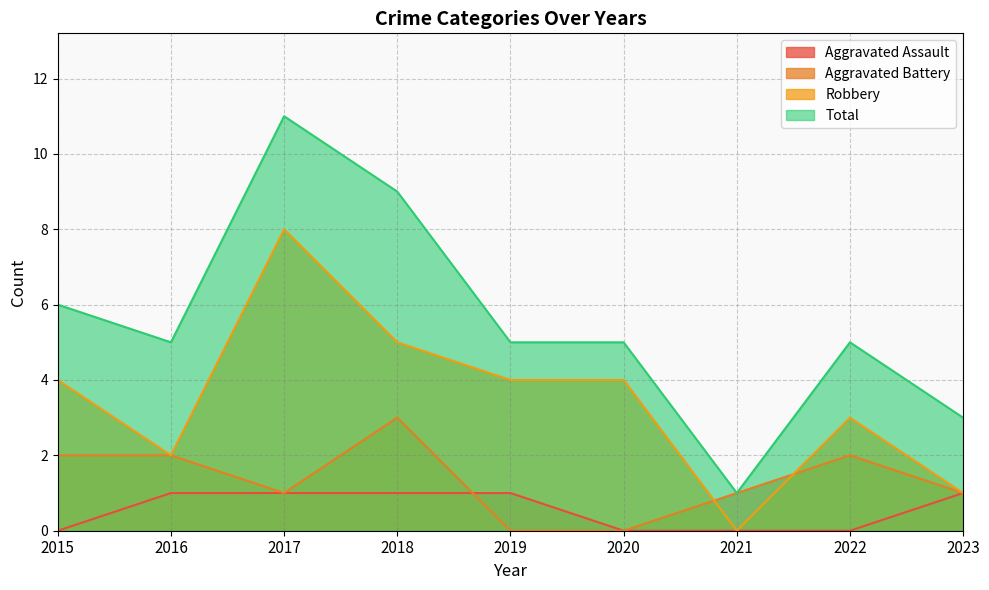

Which category has the lowest value across all series?

2015